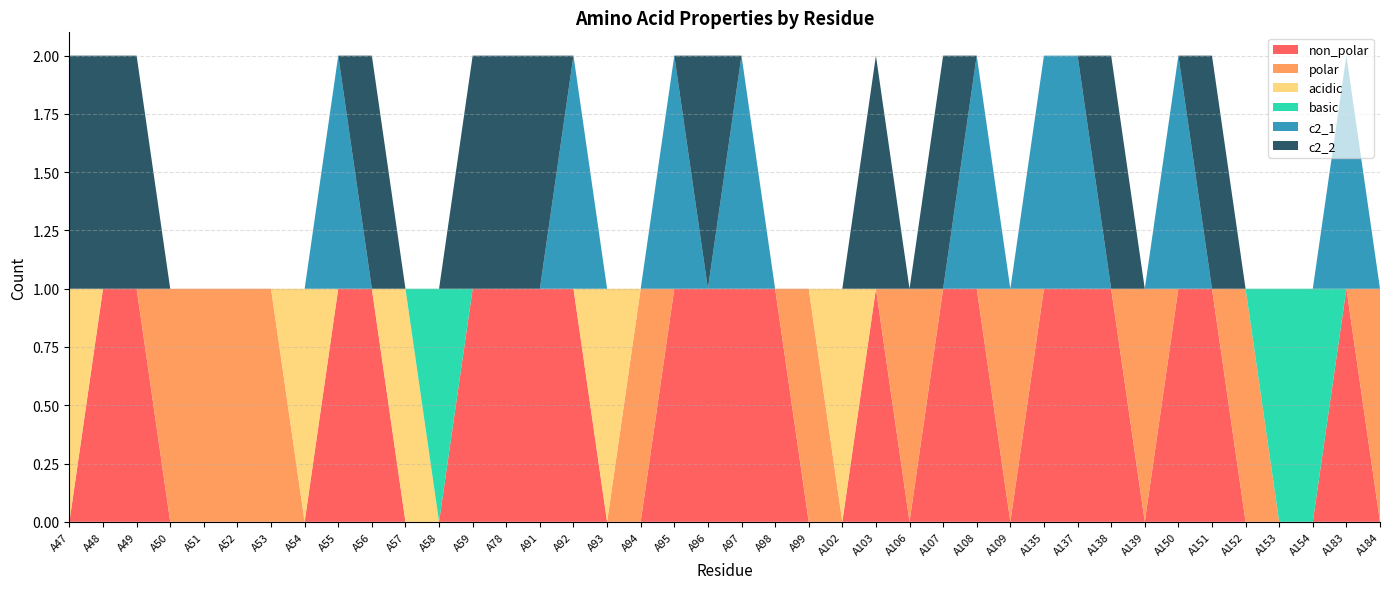

Reading left to right, list all the values displayed in this chart.

non_polar: 0	1	1	0	0	0	0	0	1	1	0	0	1	1	1	1	0	0	1	1	1	1	0	0	1	0	1	1	0	1	1	1	0	1	1	0	0	0	1	0
polar: 0	0	0	1	1	1	1	0	0	0	0	0	0	0	0	0	0	1	0	0	0	0	1	0	0	1	0	0	1	0	0	0	1	0	0	1	0	0	0	1
acidic: 1	0	0	0	0	0	0	1	0	0	1	0	0	0	0	0	1	0	0	0	0	0	0	1	0	0	0	0	0	0	0	0	0	0	0	0	0	0	0	0
basic: 0	0	0	0	0	0	0	0	0	0	0	1	0	0	0	0	0	0	0	0	0	0	0	0	0	0	0	0	0	0	0	0	0	0	0	0	1	1	0	0
c2_1: 0	0	0	0	0	0	0	0	1	0	0	0	0	0	0	1	0	0	1	0	1	0	0	0	0	0	0	1	0	1	1	0	0	1	0	0	0	0	1	0
c2_2: 1	1	1	0	0	0	0	0	0	1	0	0	1	1	1	0	0	0	0	1	0	0	0	0	1	0	1	0	0	0	0	1	0	0	1	0	0	0	0	0